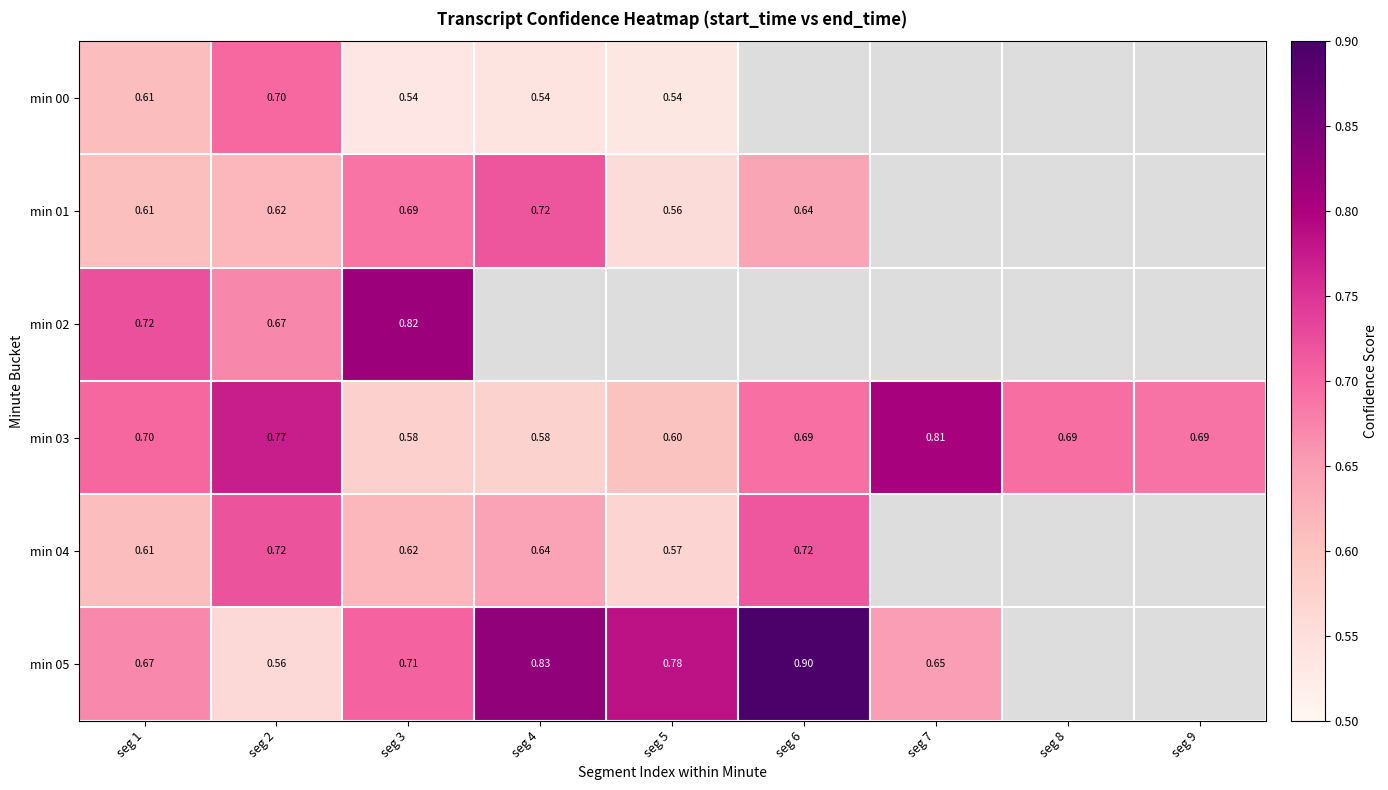

Is the value of min 04 at seg 5 greater than the value of min 05 at seg 7?

No